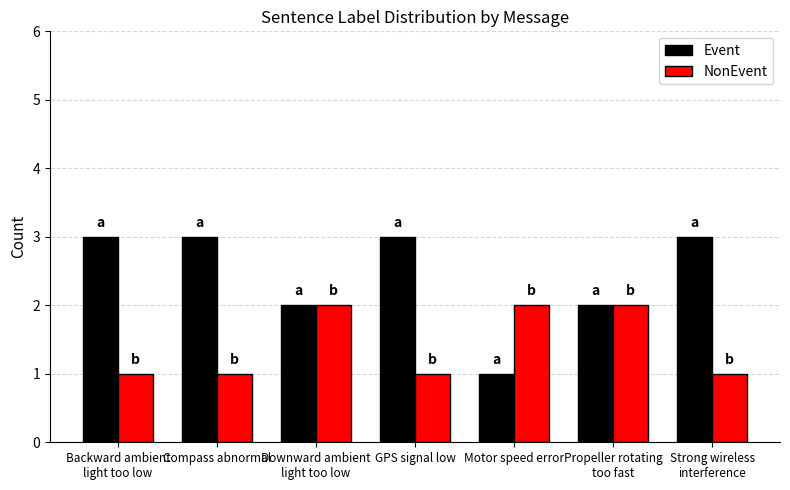

What is the difference between the maximum and minimum values in the Event series?

2